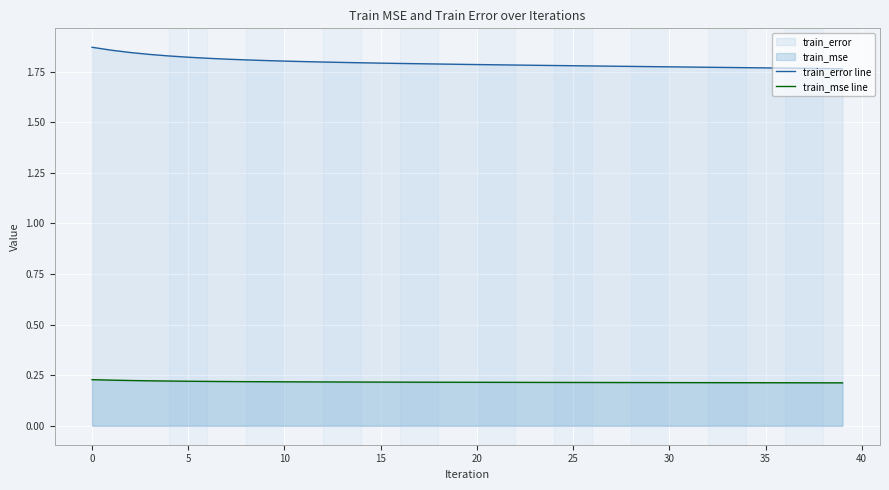

Which series has the largest total across all categories?

train_error line